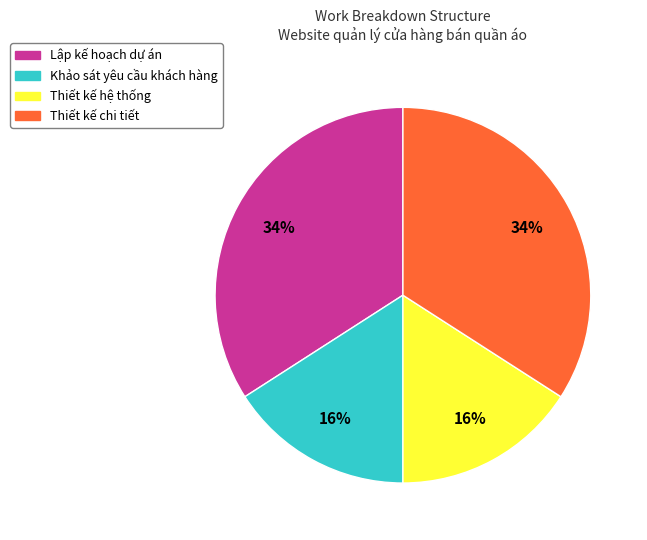

The Lập kế hoạch dự án slice represents 27% of the pie. True or false?

False